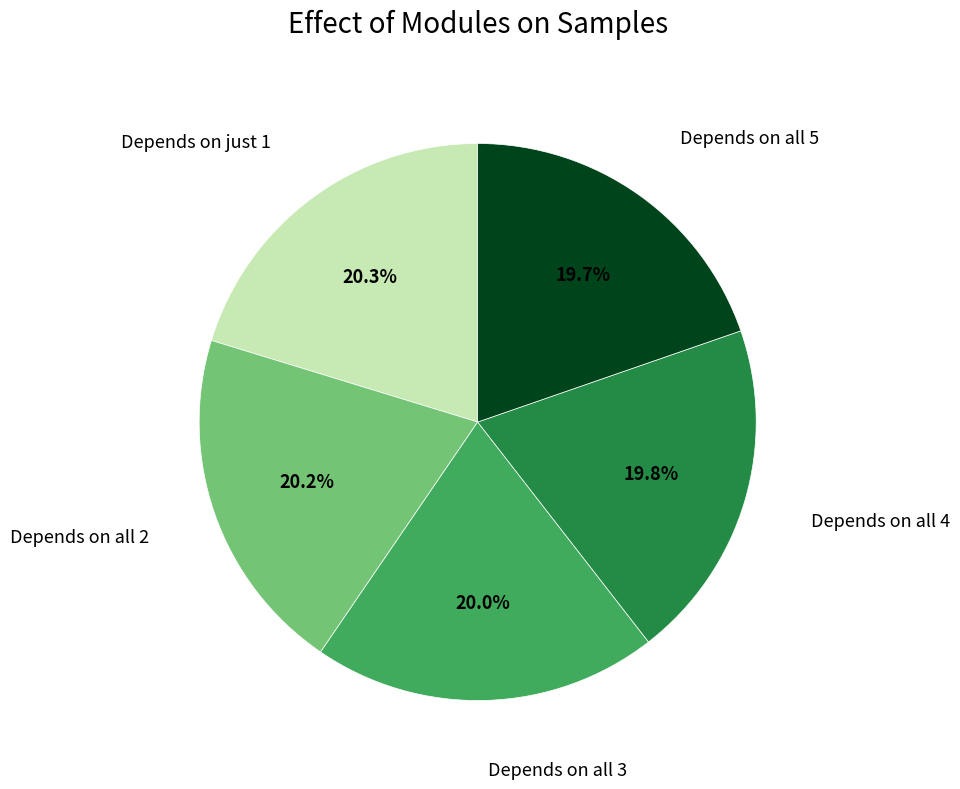

To the nearest percent, what is the difference between the largest and smallest slice percentages?

1%